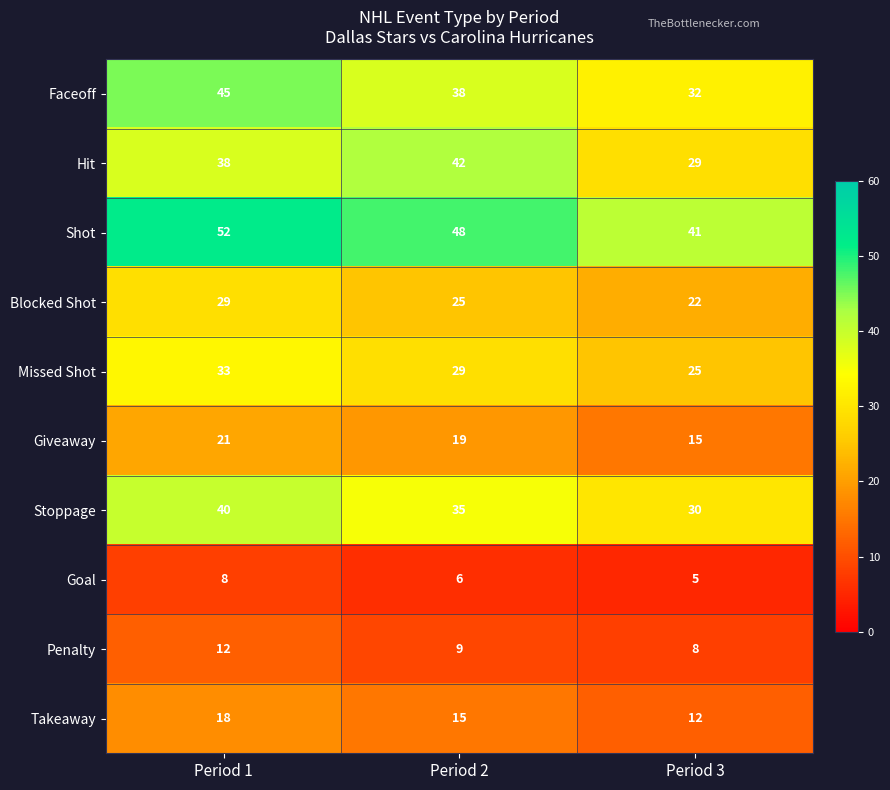

The value of Shot at Period 3 is 41. True or false?

True